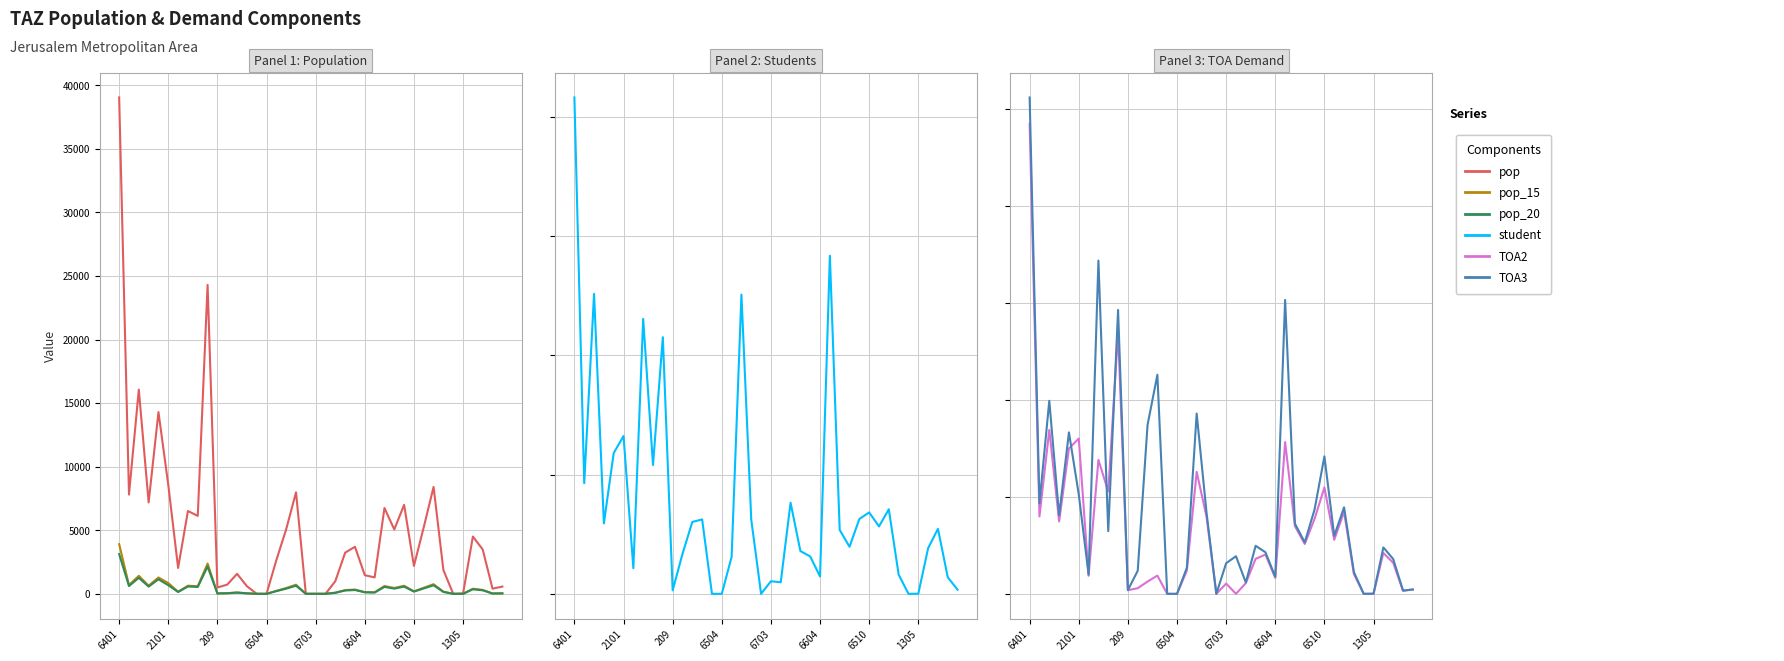

List the series in order of their peak value, lowest first.

TOA2, TOA3, pop_20, pop_15, student, pop